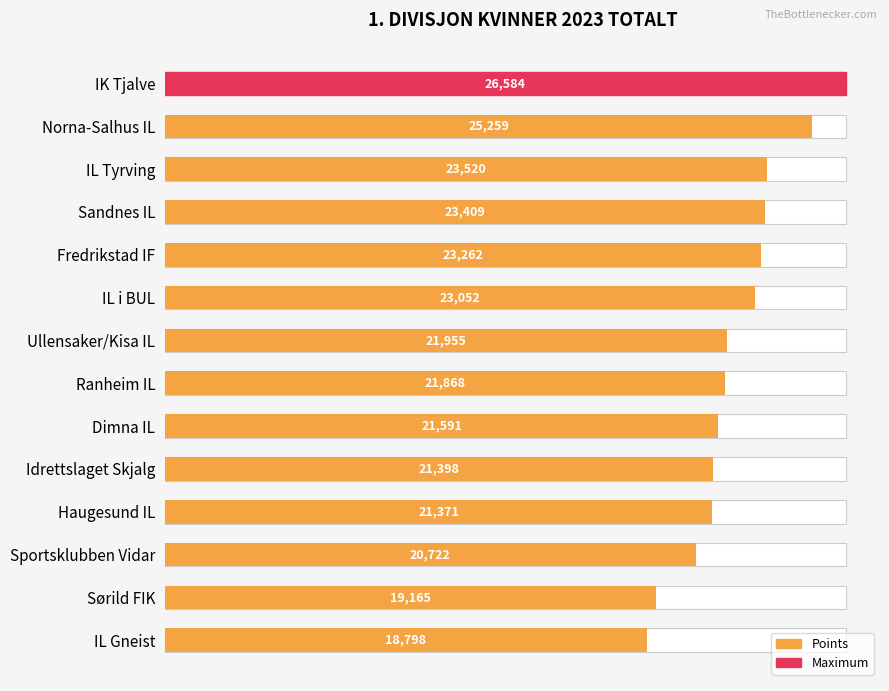

Approximately how many times larger is the value at IK Tjalve compared to Haugesund IL?

1.2